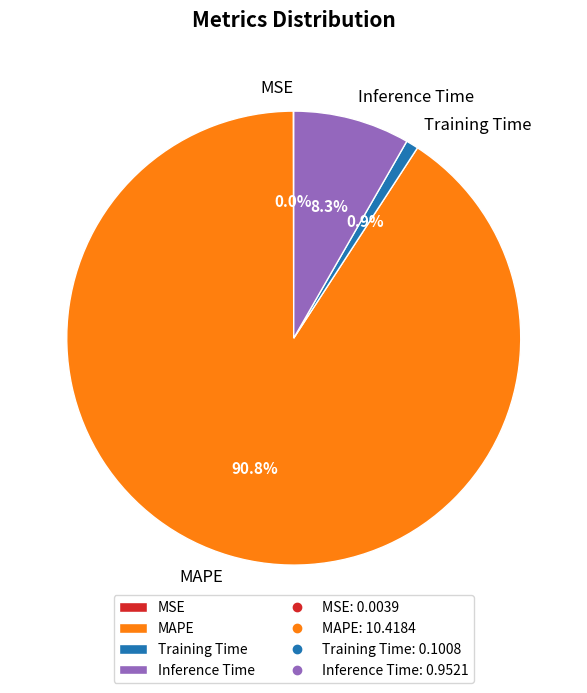

The Training Time slice represents 1% of the pie. True or false?

True